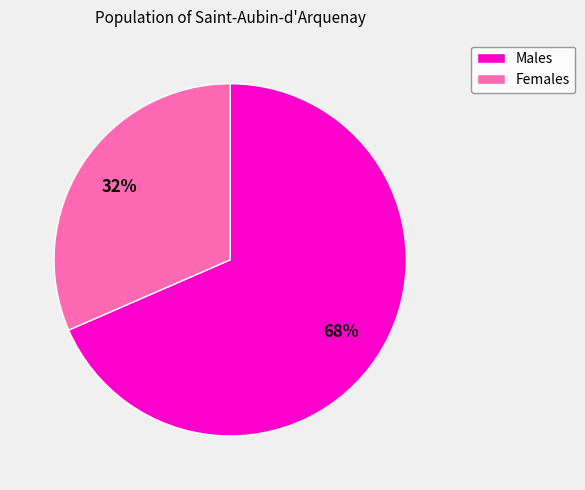

Is there any slice that represents more than half of the pie?

Yes